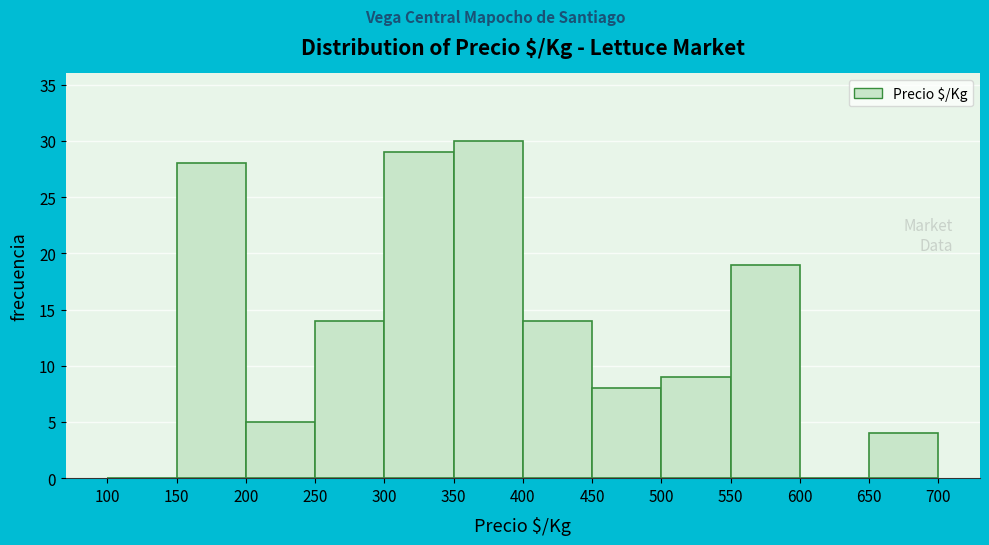

Over which range of the x-axis is the bar tallest?

350 to 400